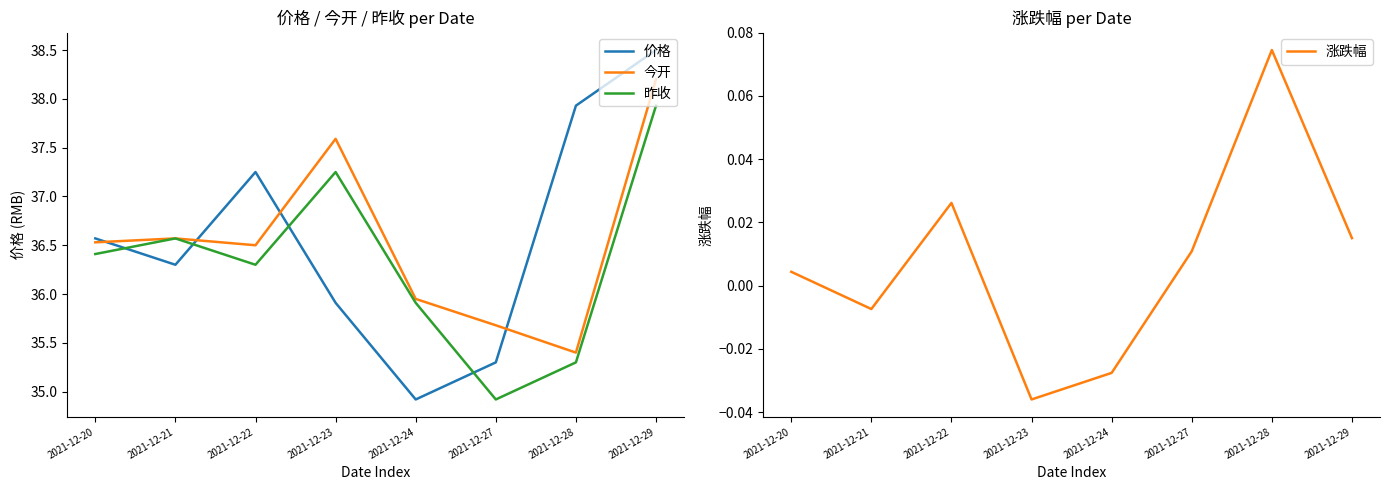

How many lines are shown in the chart?

4